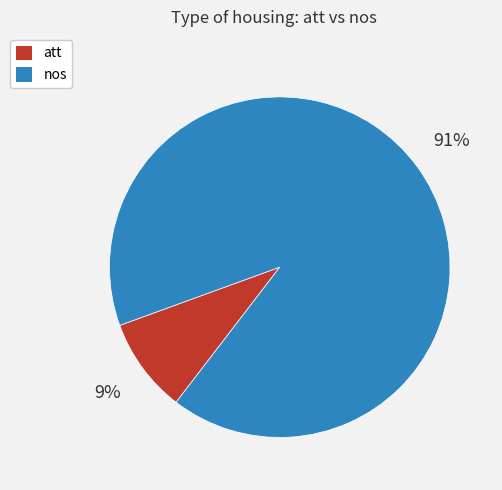

Is the sum of att and nos greater than half?

Yes